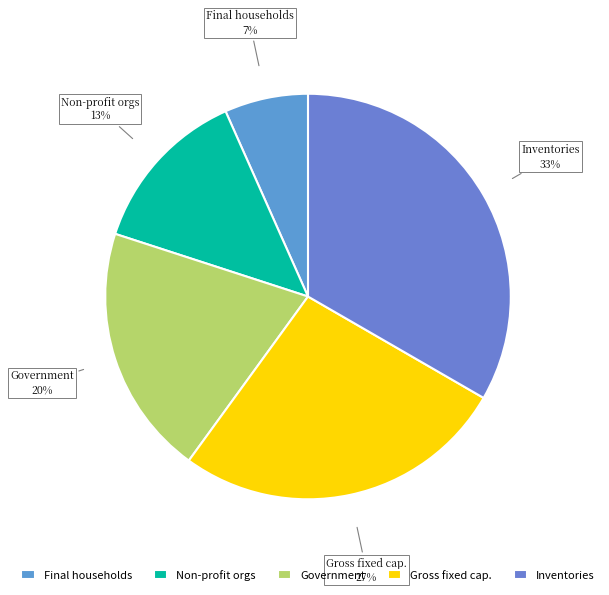

What percentage is the Gross fixed cap. slice, to the nearest percent?

27%